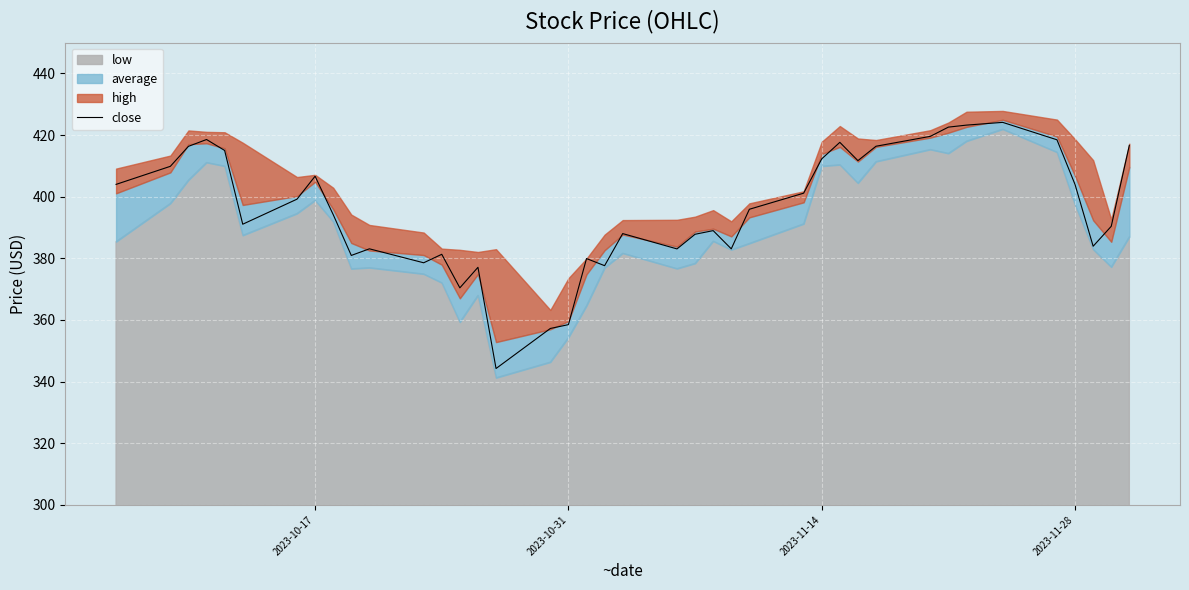

Does the chart display data point markers on the line(s)?

No